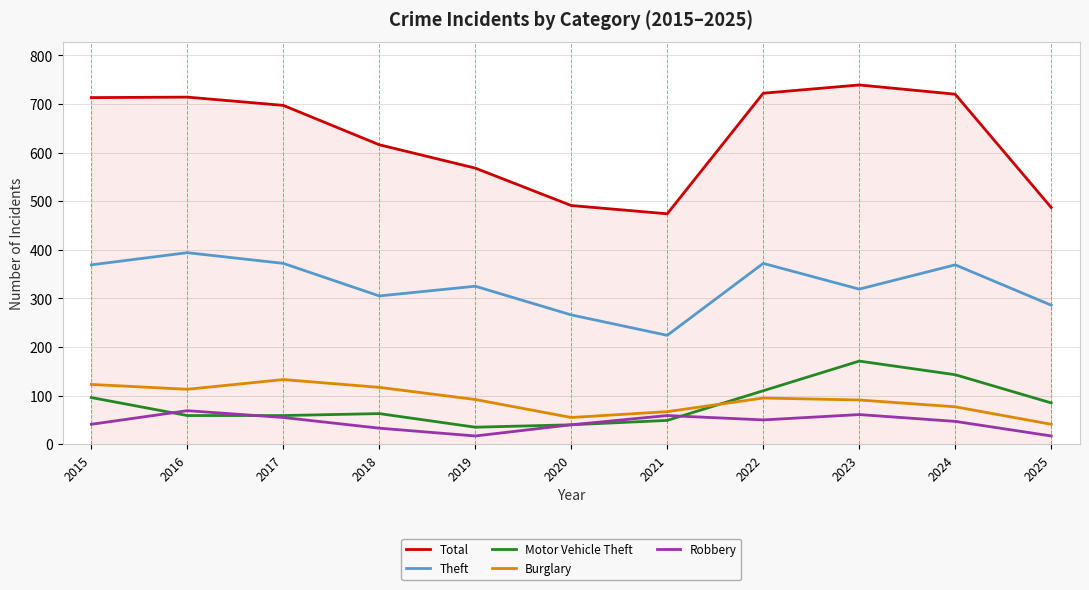

Read the Theft value at 2020, to the nearest 50.

250